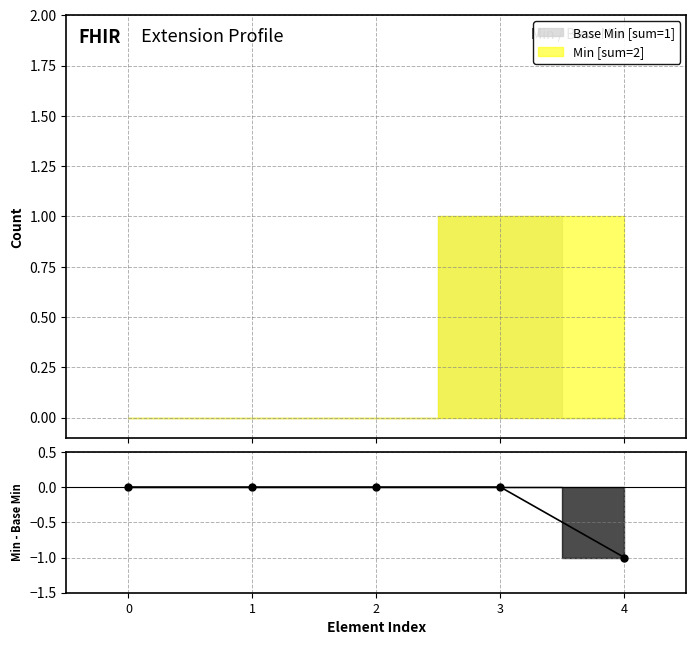

What is the sum of the values at 1 and 4?

-1